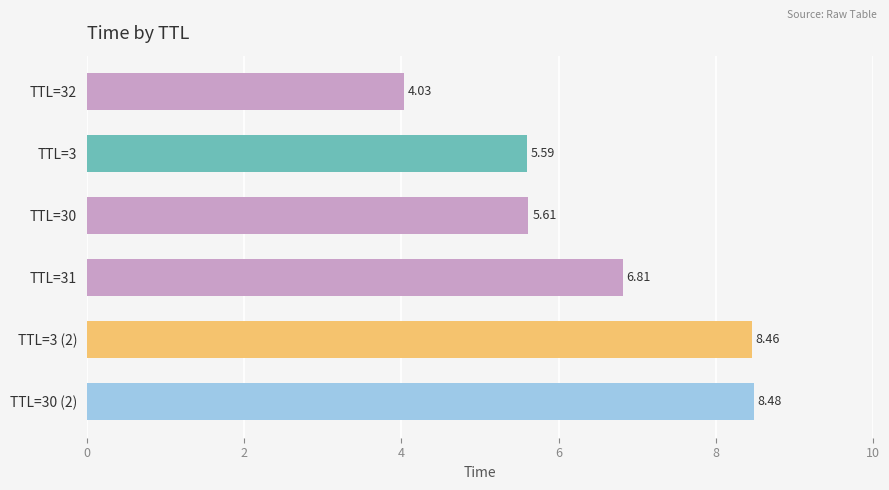

List the labels in order of value, smallest first.

TTL=32, TTL=3, TTL=30, TTL=31, TTL=3 (2), TTL=30 (2)